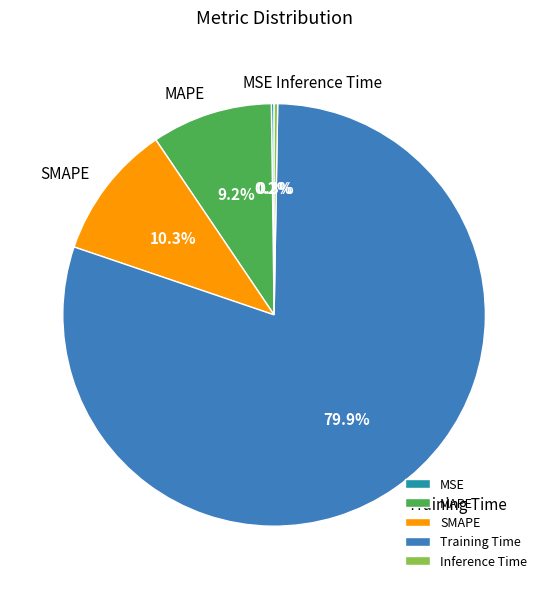

Which category accounts for the majority?

Training Time